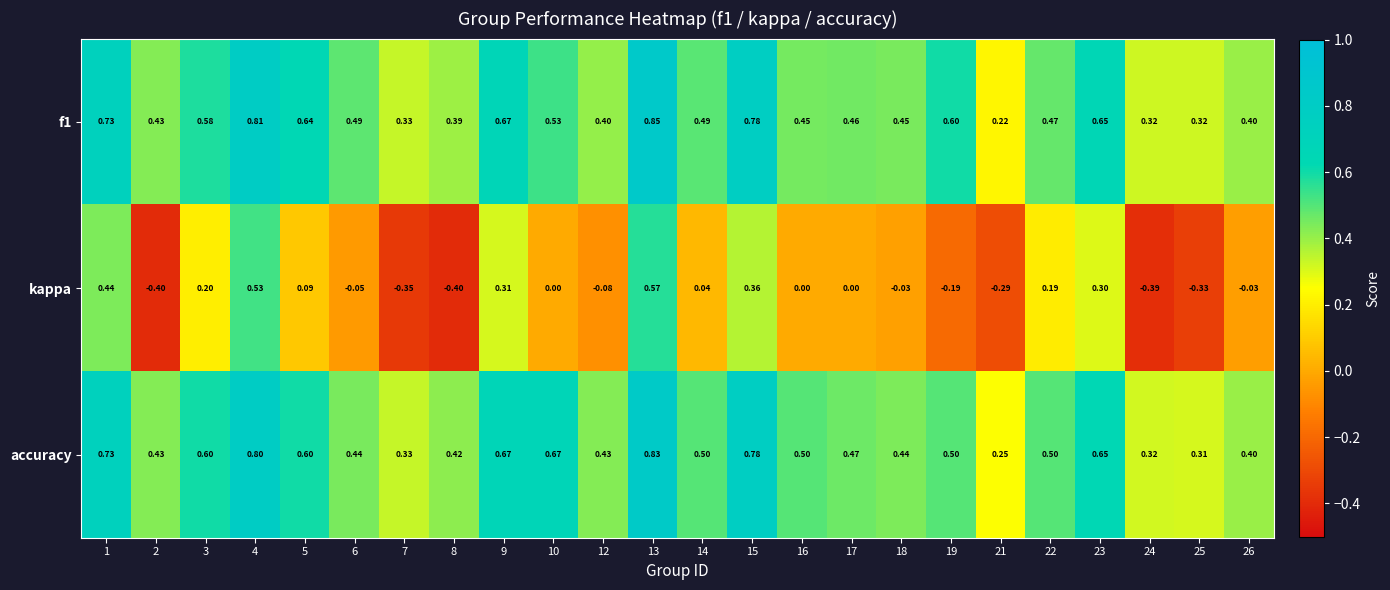

Is the value of f1 at 1 greater than the value of accuracy at 17?

Yes